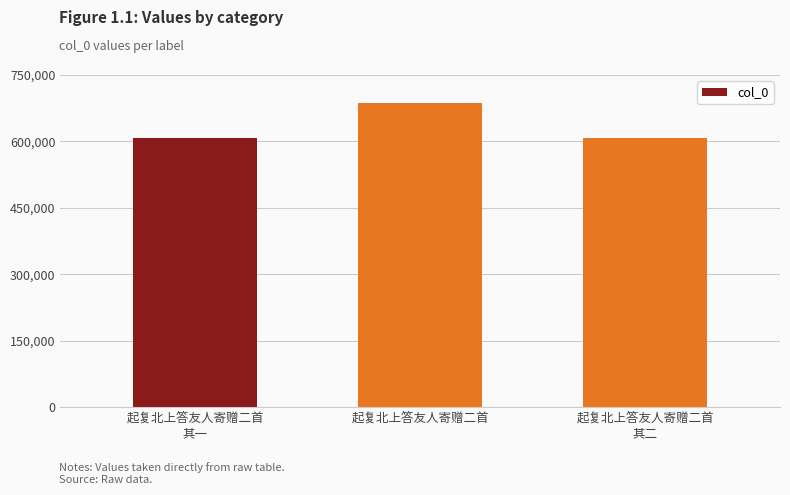

True or false: the data shows 965192 at 起复北上答友人寄赠二首
其二.

False